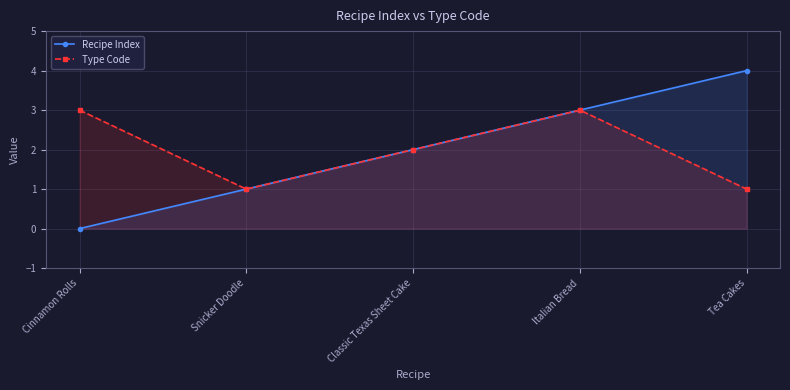

How many categories are shown in the chart?

5